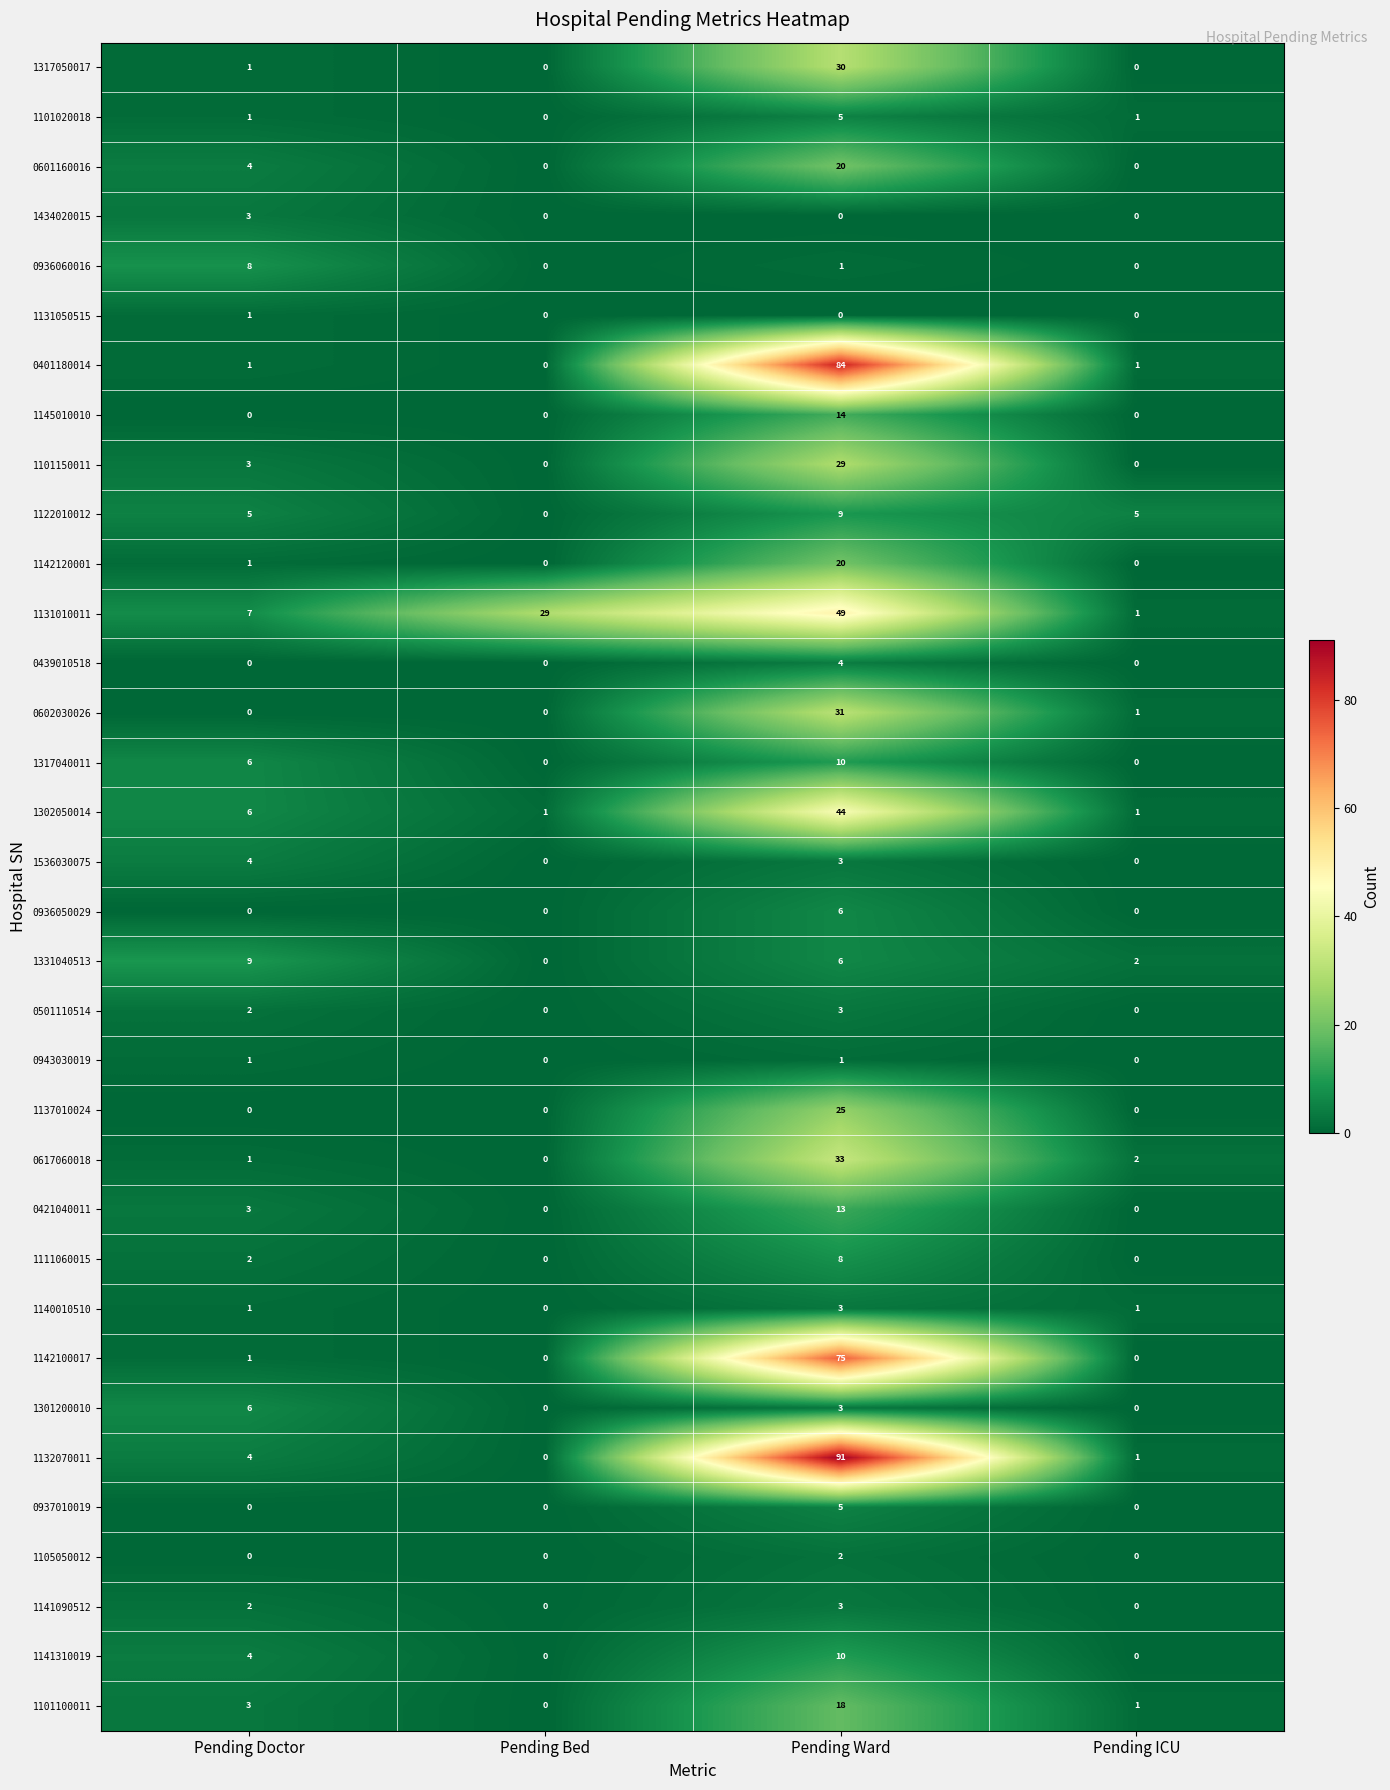

What is the highest value of the 1111060015 series?

8